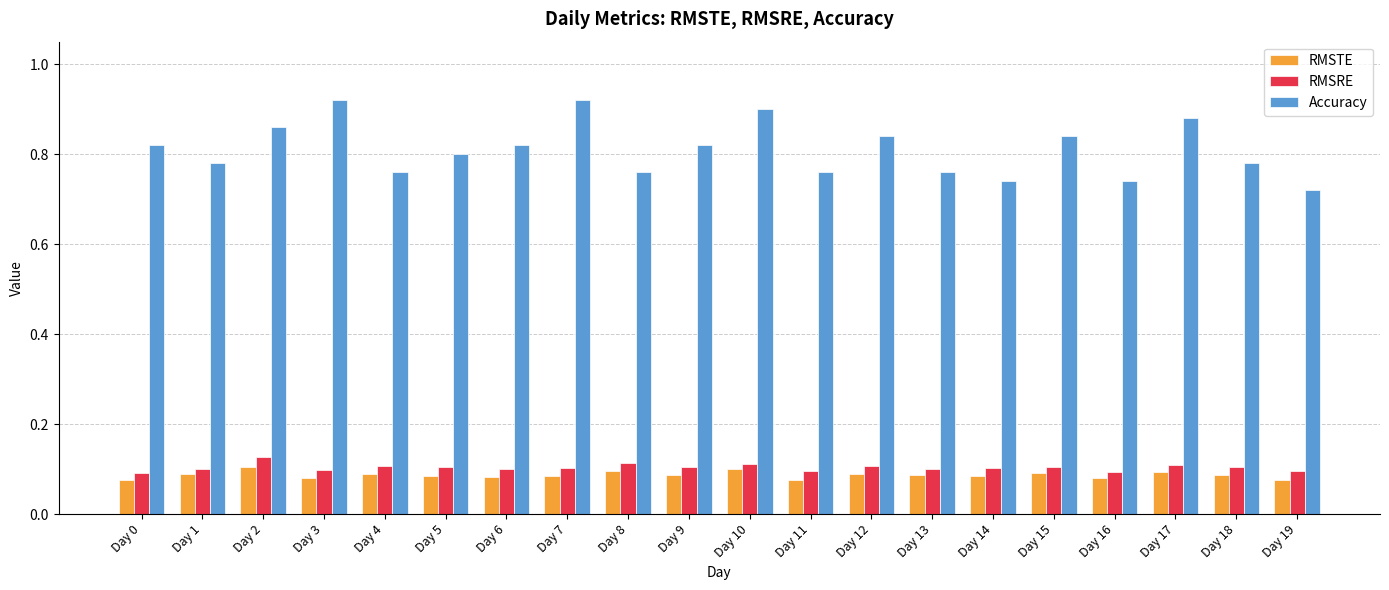

The RMSTE series shows 0.1 at Day 11. True or false?

True